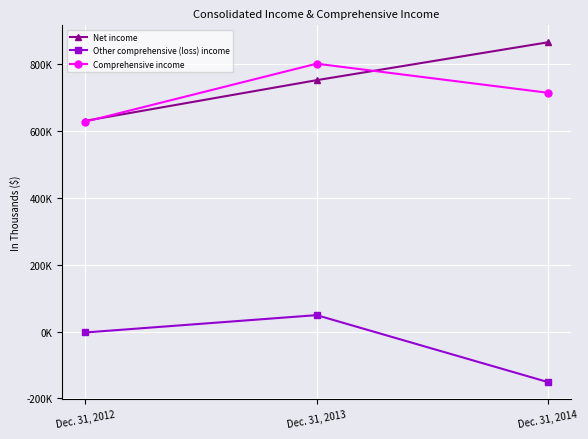

What is the difference between the highest and lowest values at Dec. 31, 2014?

1016801